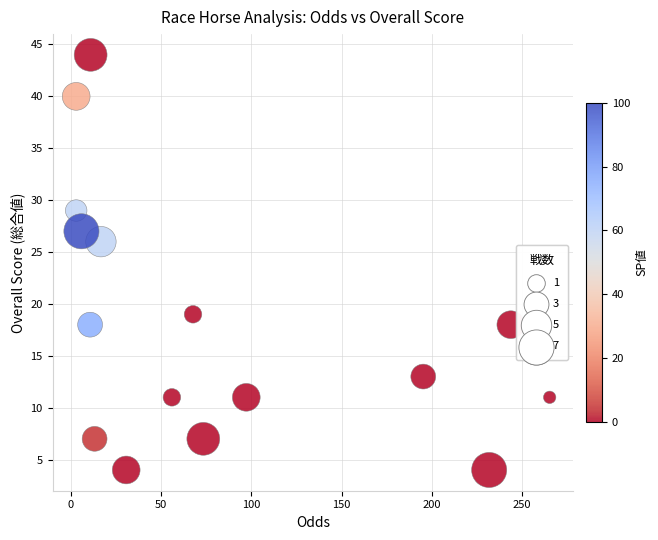

What Y value in the scatter plot is closest to 24?

26